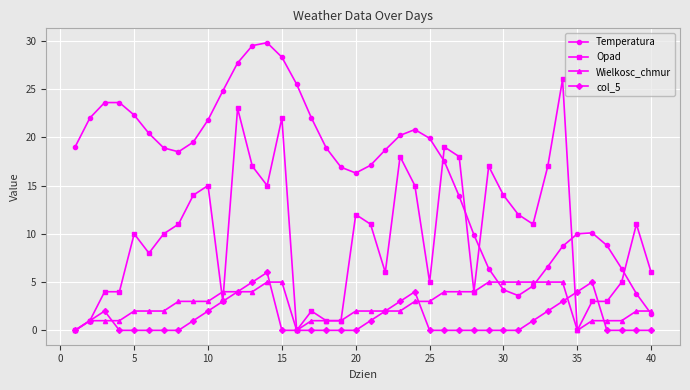

What is the value of the Wielkosc_chmur point at the 24th from the left?

3.0